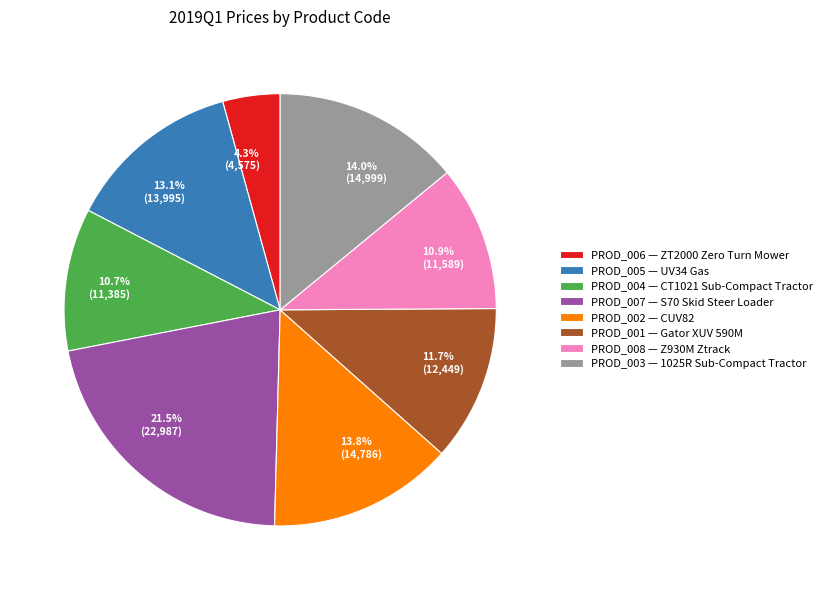

Combined, what portion of the pie is PROD_008 and PROD_003?

24.9%